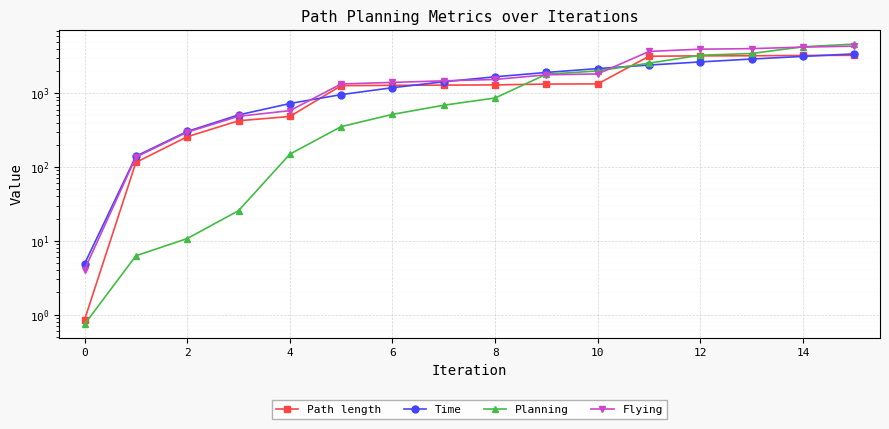

At which category is the sum across all series the highest?

15